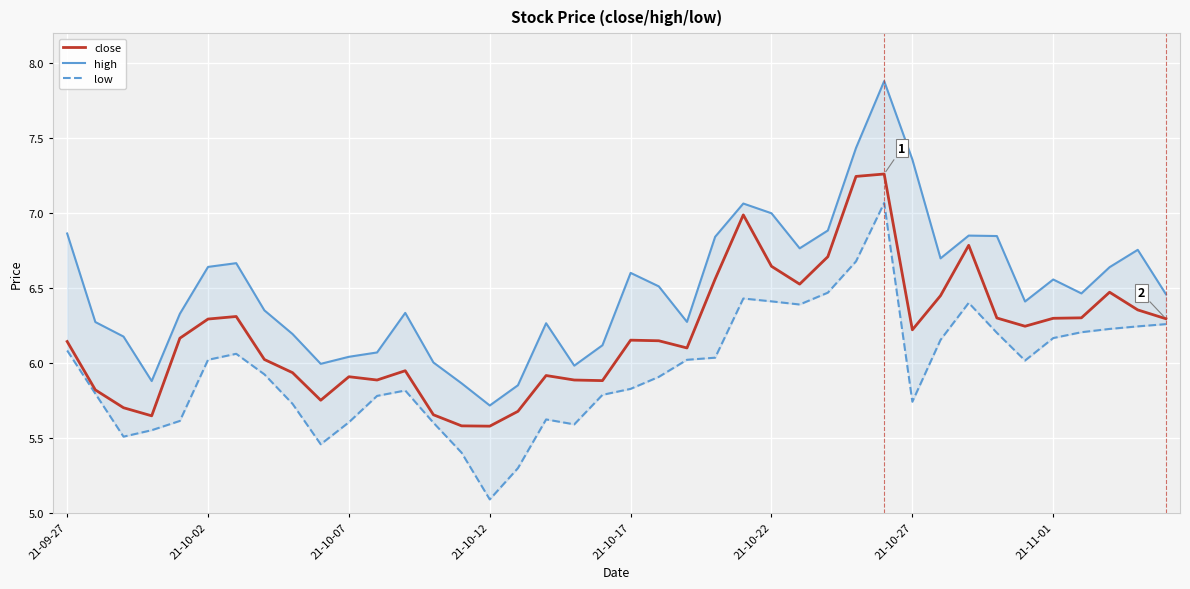

The value of low at 21-10-27 is 10.5. True or false?

False